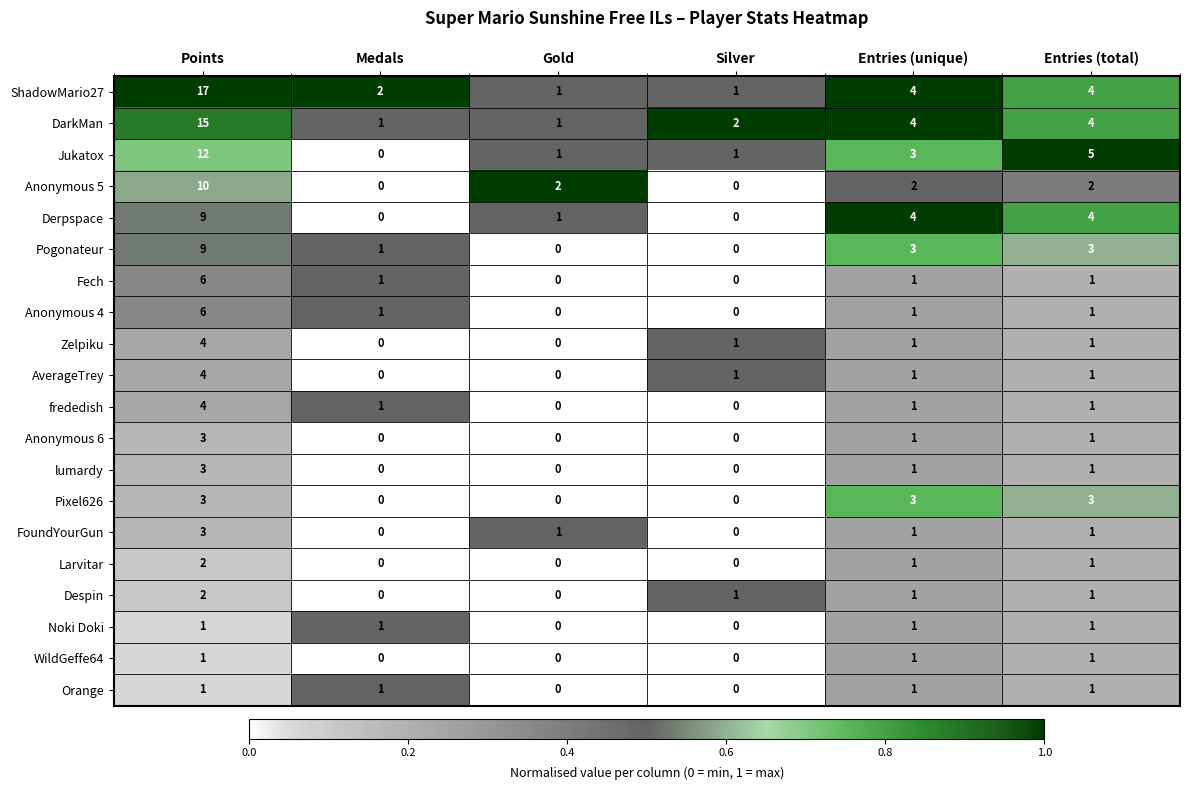

At how many categories does at least one series exceed 0?

6